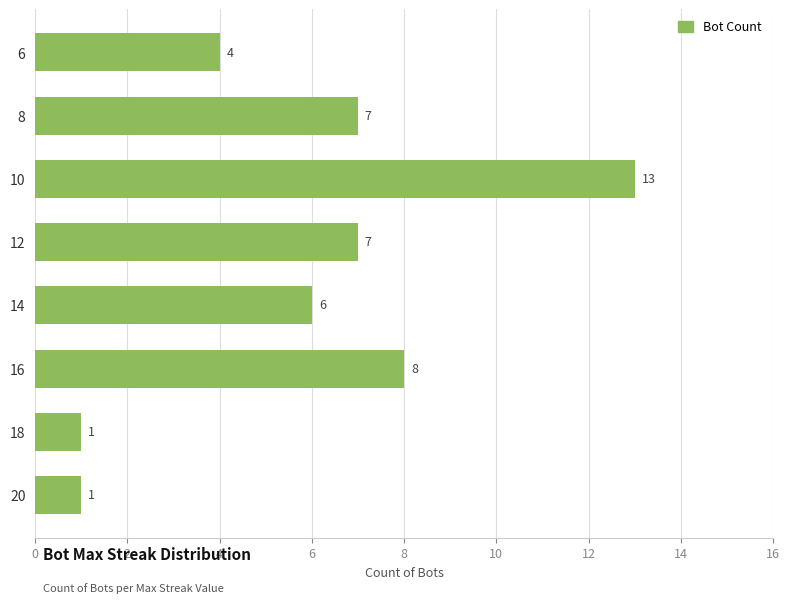

True or false: the data shows 13 at 10.

True